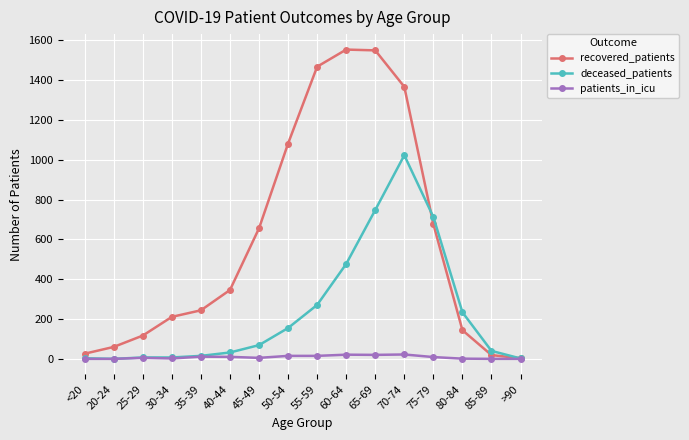

How many data points in recovered_patients are less than 346?

8